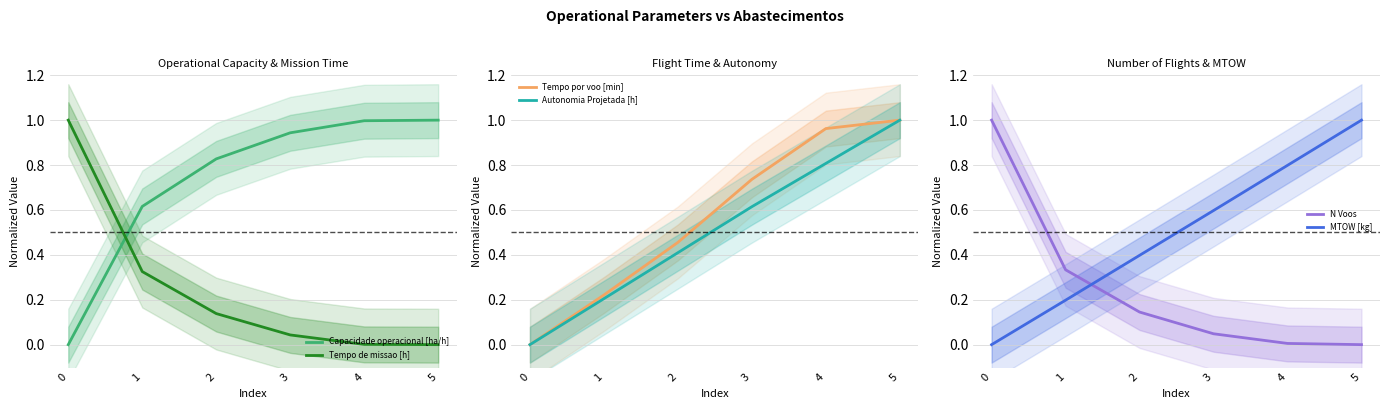

Which series has the largest total across all categories?

Capacidade operacional [ha/h]